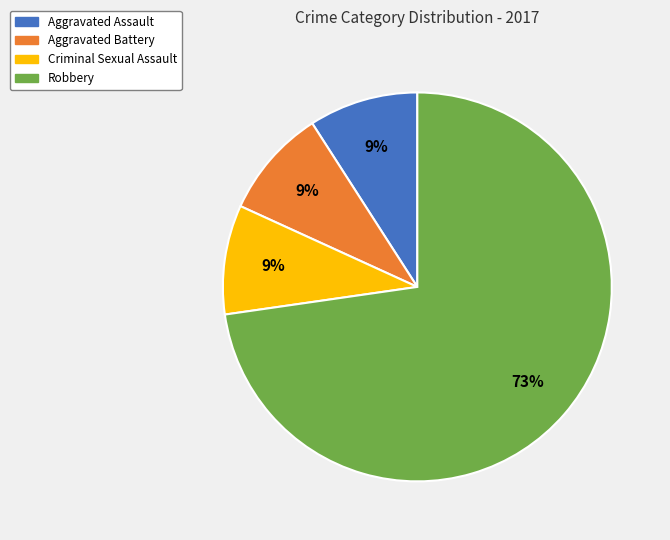

To the nearest percent, what is the difference between the largest and smallest slice percentages?

64%